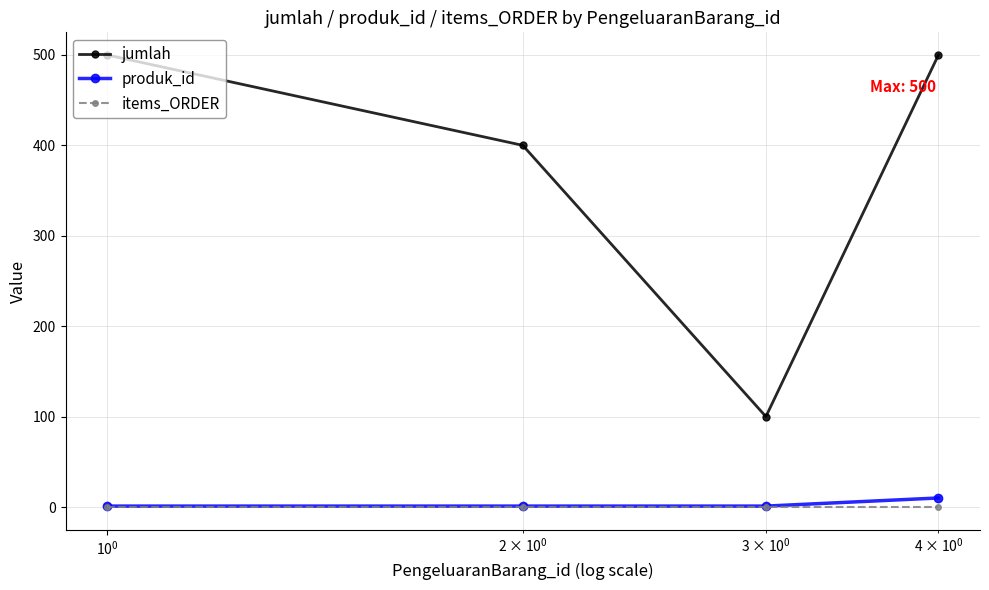

What is the greatest value displayed?

500